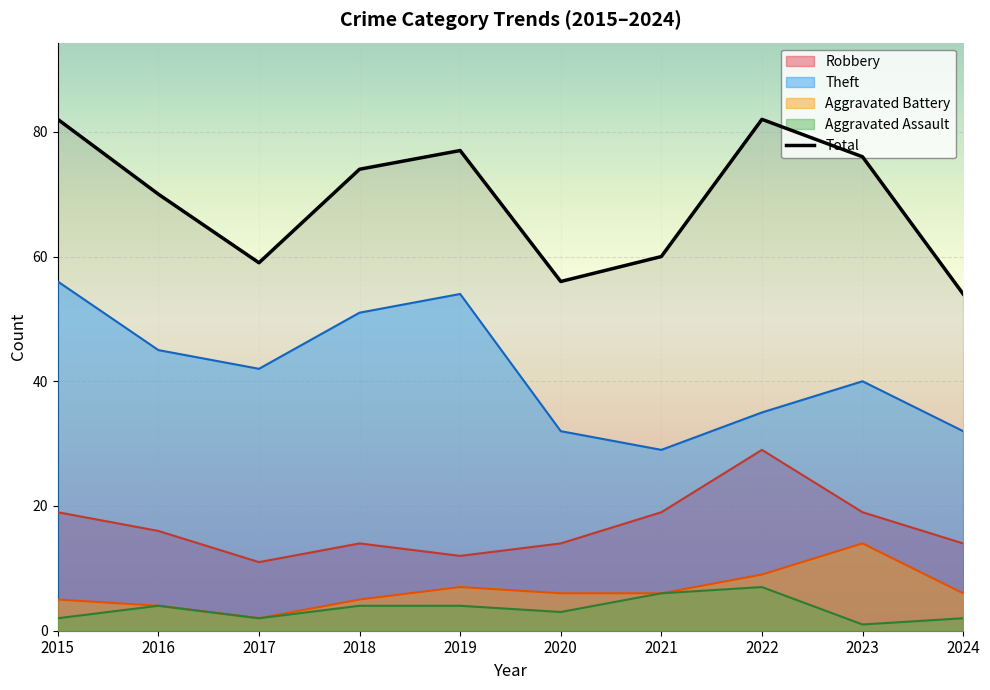

Rank the series by their maximum value, from highest to lowest.

Total, Theft, Robbery, Aggravated Battery, Aggravated Assault